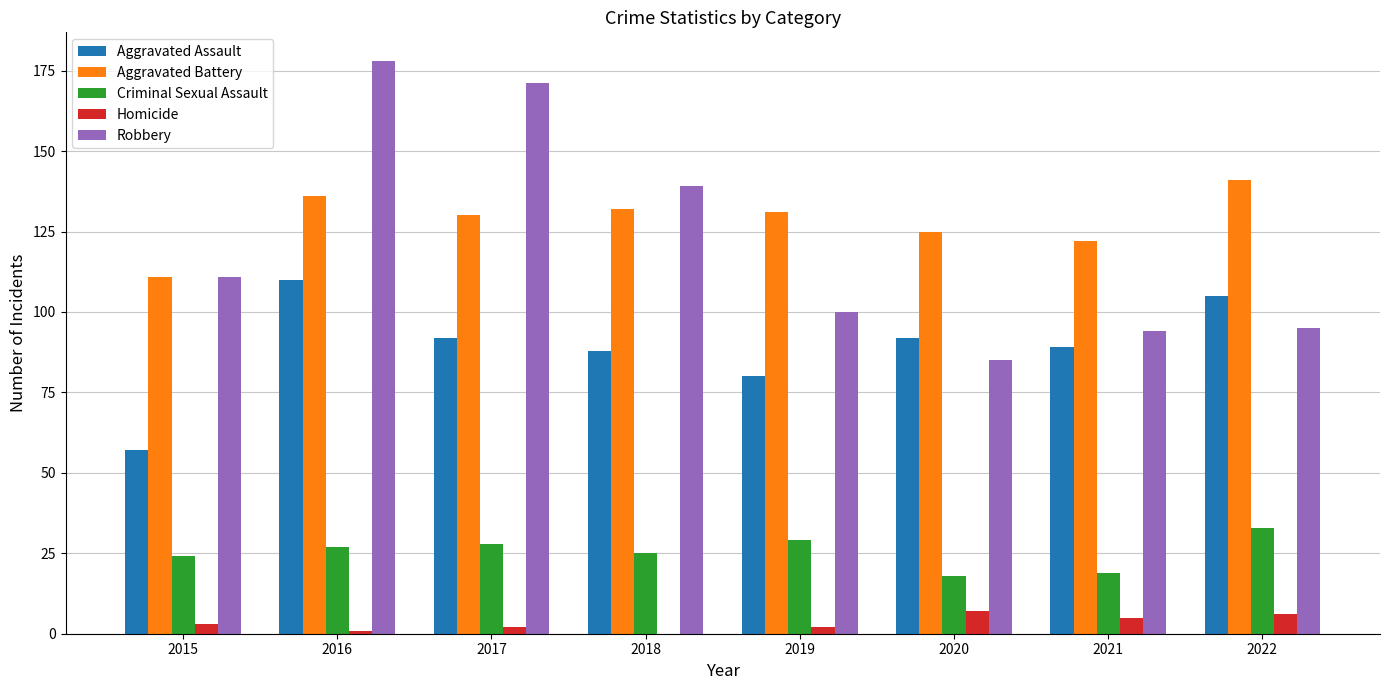

Reading left to right, what are all the values shown in this chart?

Aggravated Assault: 2015=57	2016=110	2017=92	2018=88	2019=80	2020=92	2021=89	2022=105
Aggravated Battery: 2015=111	2016=136	2017=130	2018=132	2019=131	2020=125	2021=122	2022=141
Criminal Sexual Assault: 2015=24	2016=27	2017=28	2018=25	2019=29	2020=18	2021=19	2022=33
Homicide: 2015=3	2016=1	2017=2	2018=0	2019=2	2020=7	2021=5	2022=6
Robbery: 2015=111	2016=178	2017=171	2018=139	2019=100	2020=85	2021=94	2022=95